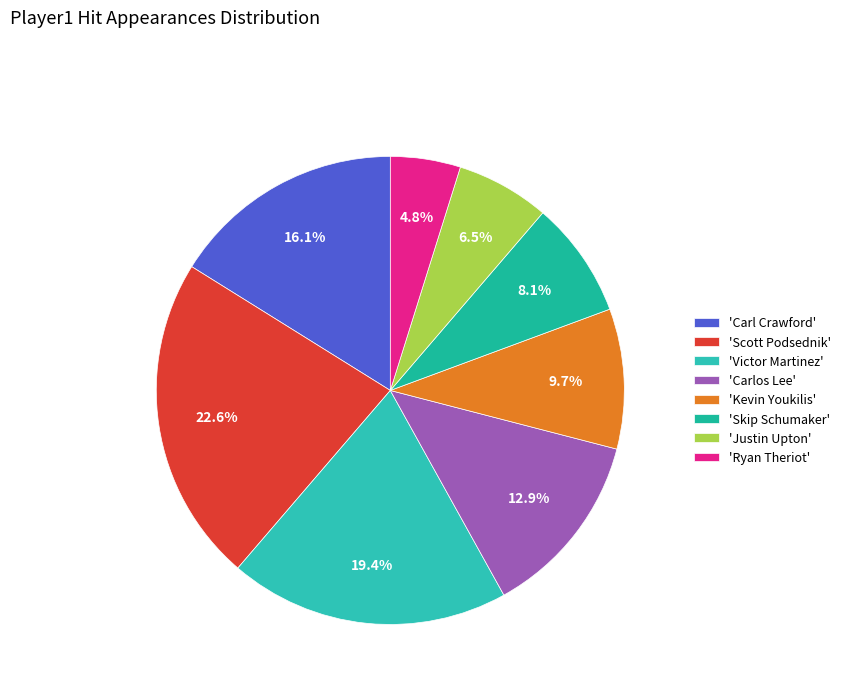

What is the largest slice in the pie chart?

'Scott Podsednik'